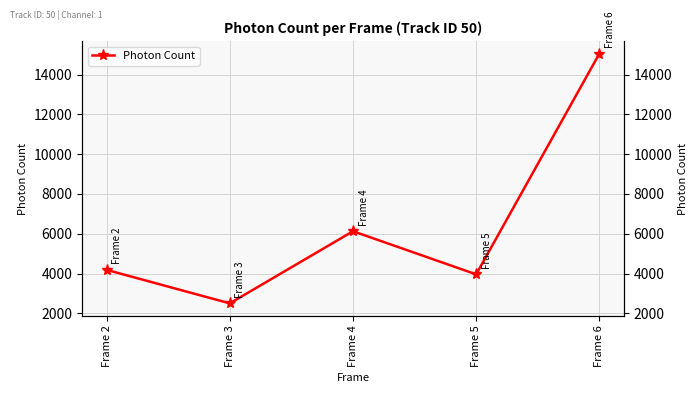

At which category does the data reach its first local peak?

Frame 4